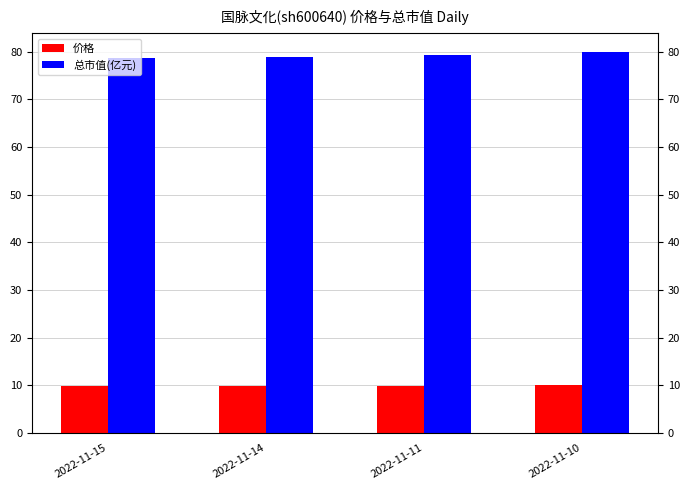

List the series in order of their overall mean, lowest first.

价格, 总市值(亿元)